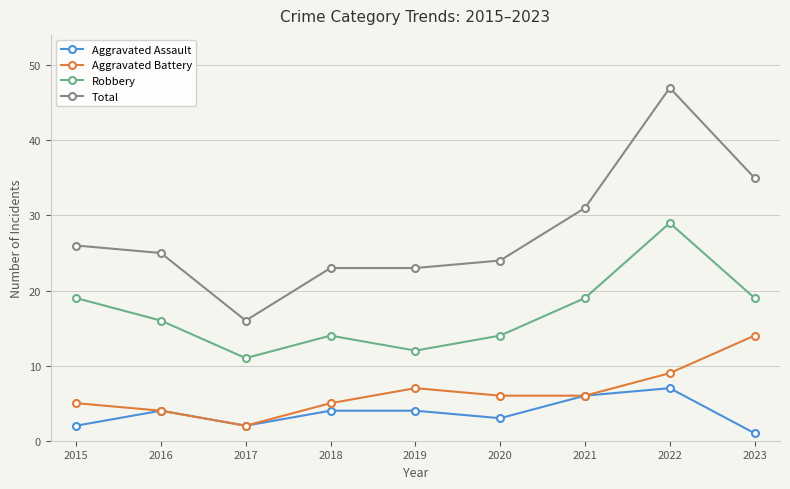

What is the greatest value displayed?

47